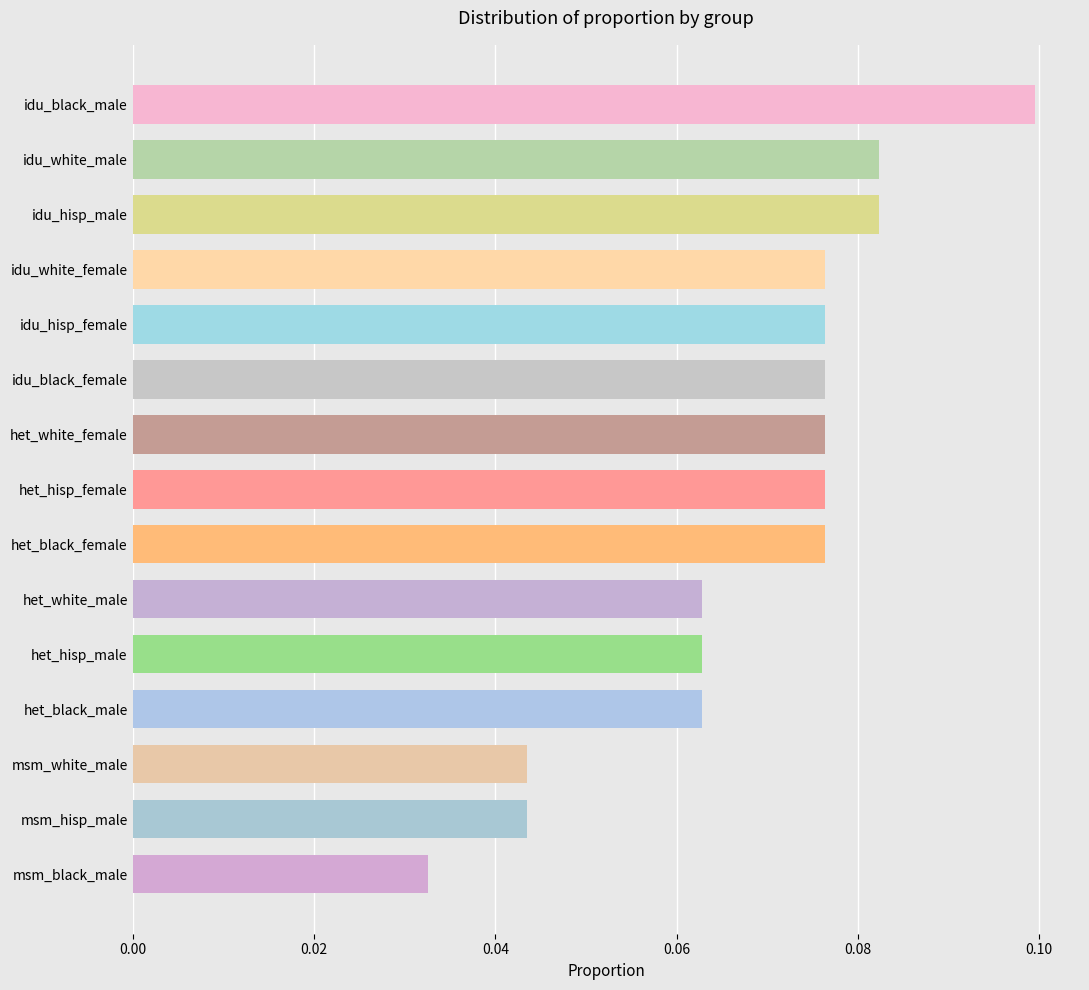

Is it true that the value at het_black_male is 0.1?

True